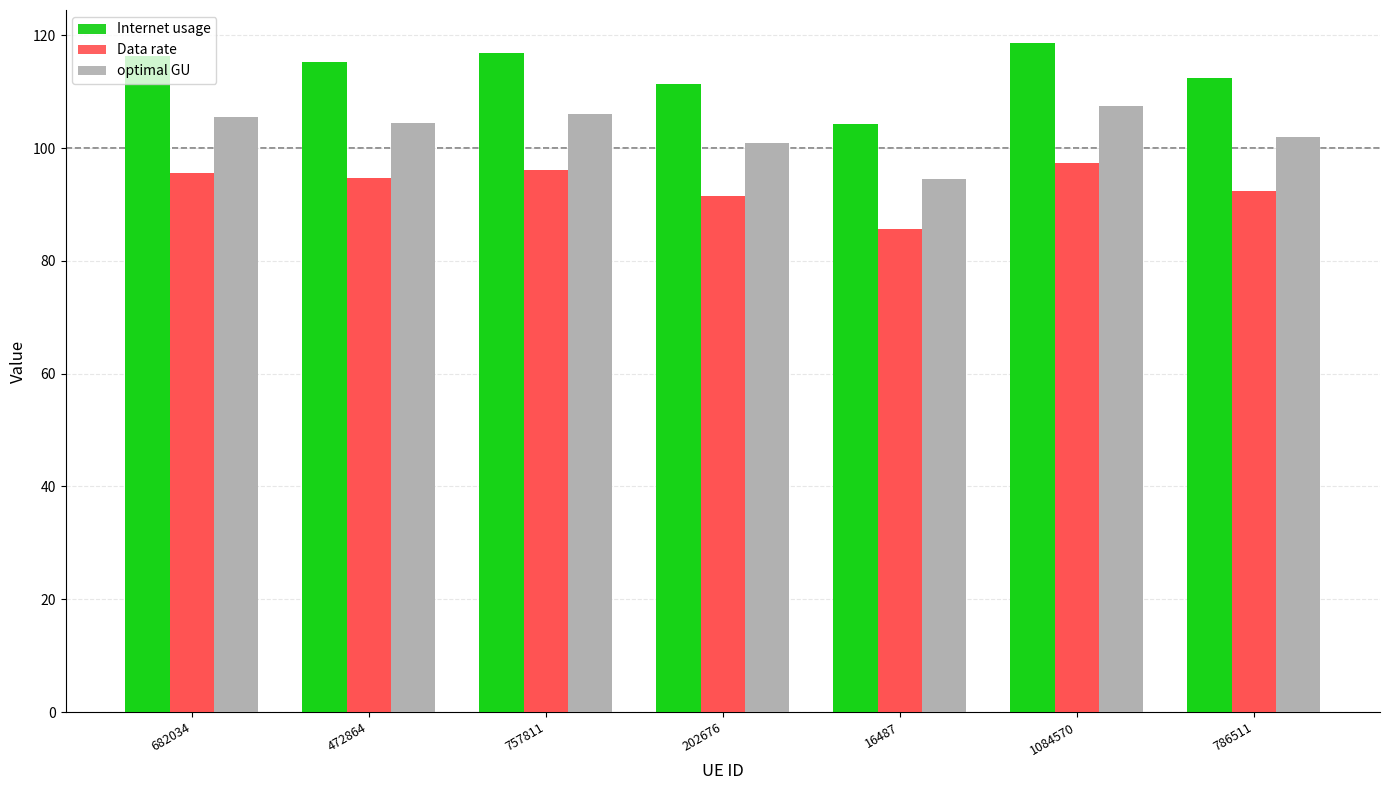

Which category has the lowest value in the Data rate series?

16487